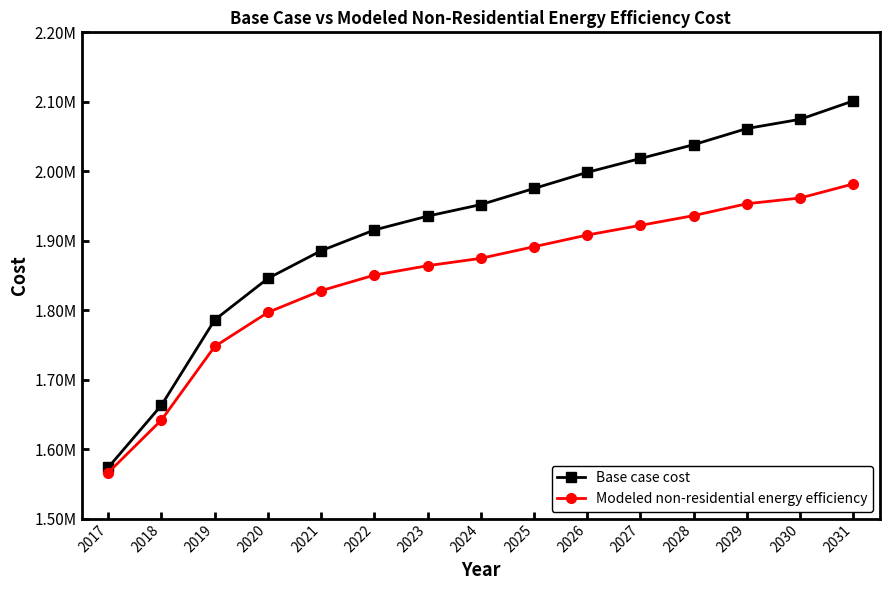

True or false: Base case cost has a value of 1915606.3 at 2022.

True